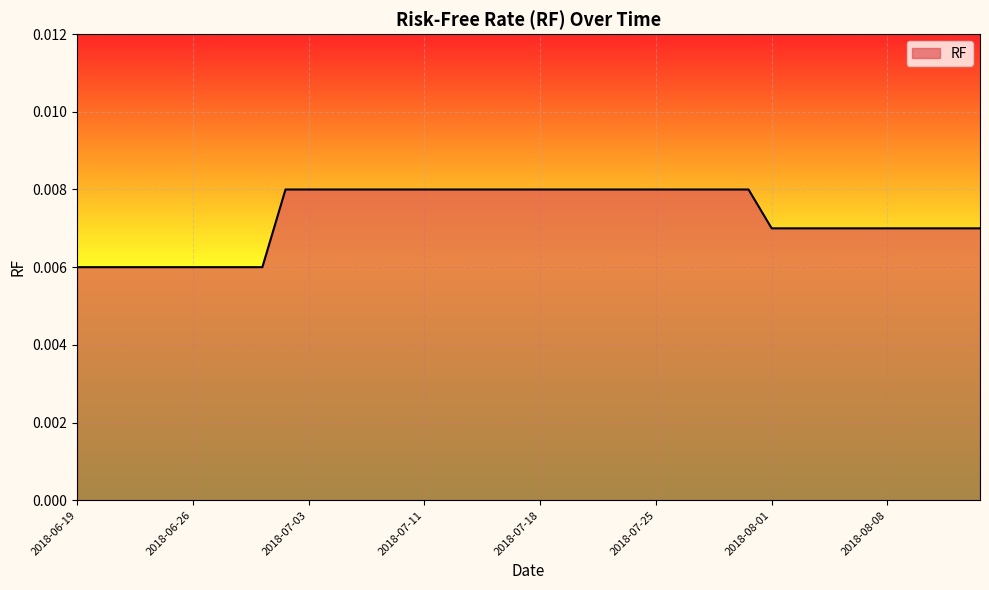

How many categories are shown in the chart?

40